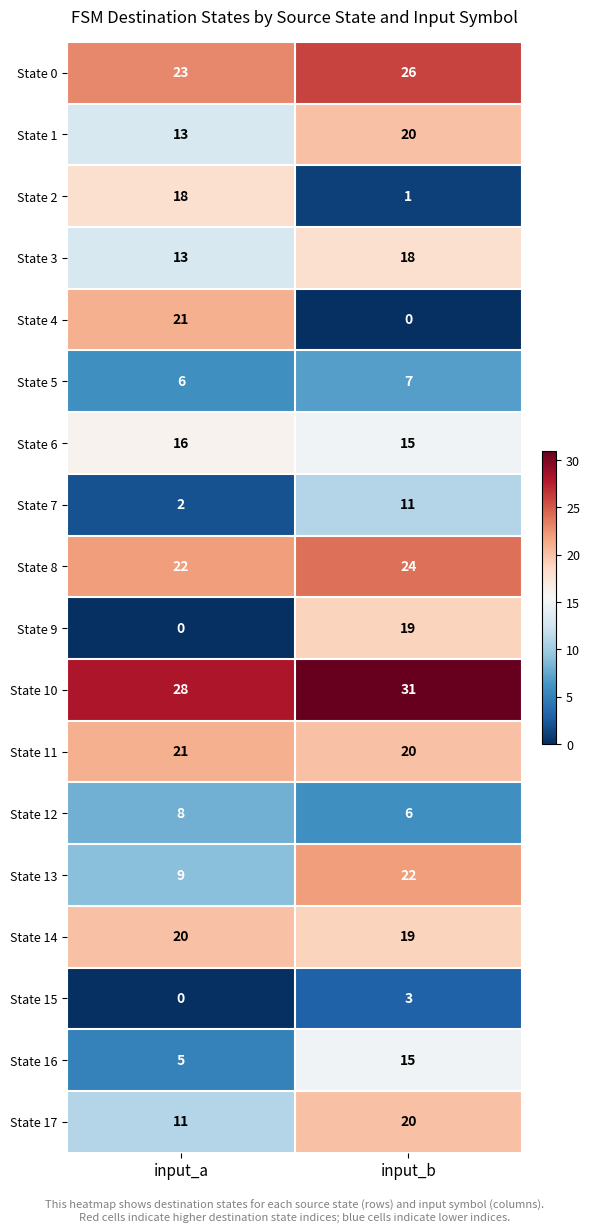

Rank the categories by State 4 value from highest to lowest.

input_a, input_b